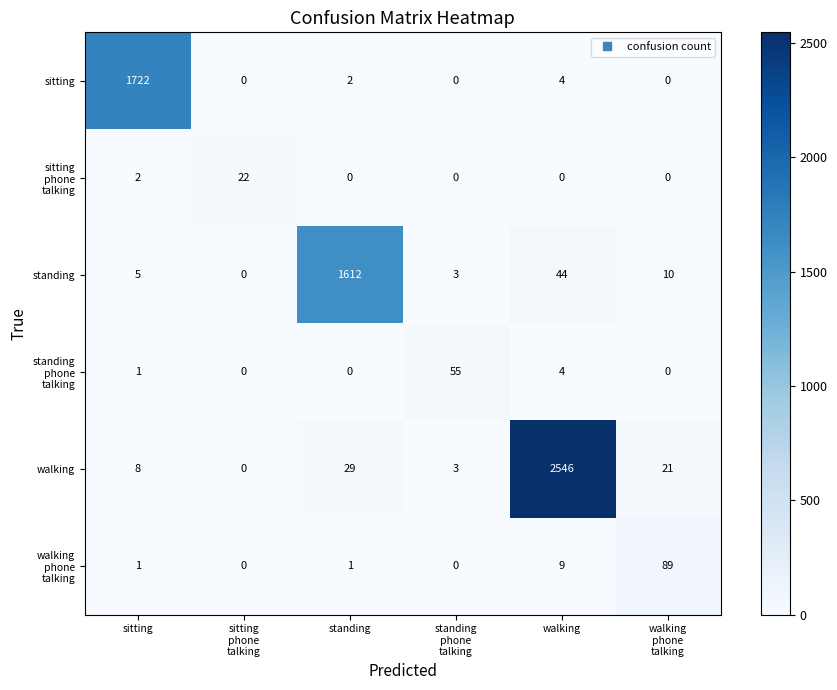

Which series has the largest total across all categories?

walking